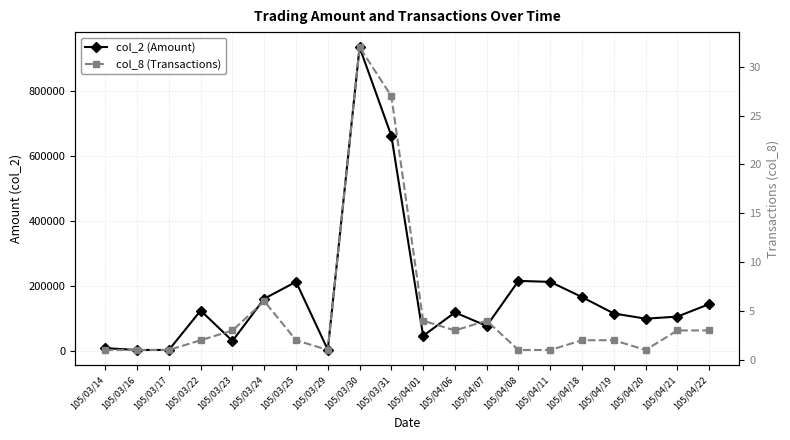

Which category has the lowest value across all series?

105/03/14